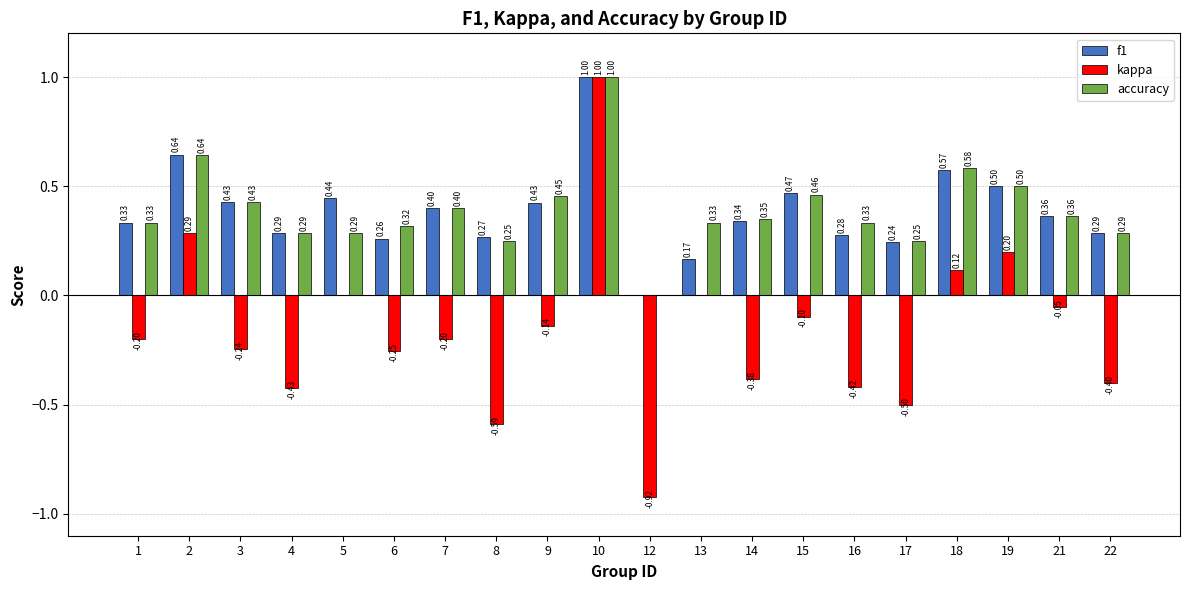

Which series has the largest total across all categories?

accuracy